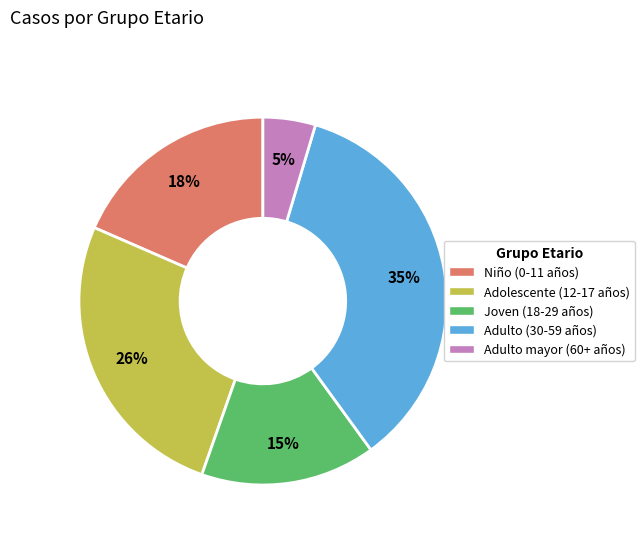

Which has a higher value, Adulto (30-59 años) or Adulto mayor (60+ años)?

Adulto (30-59 años)